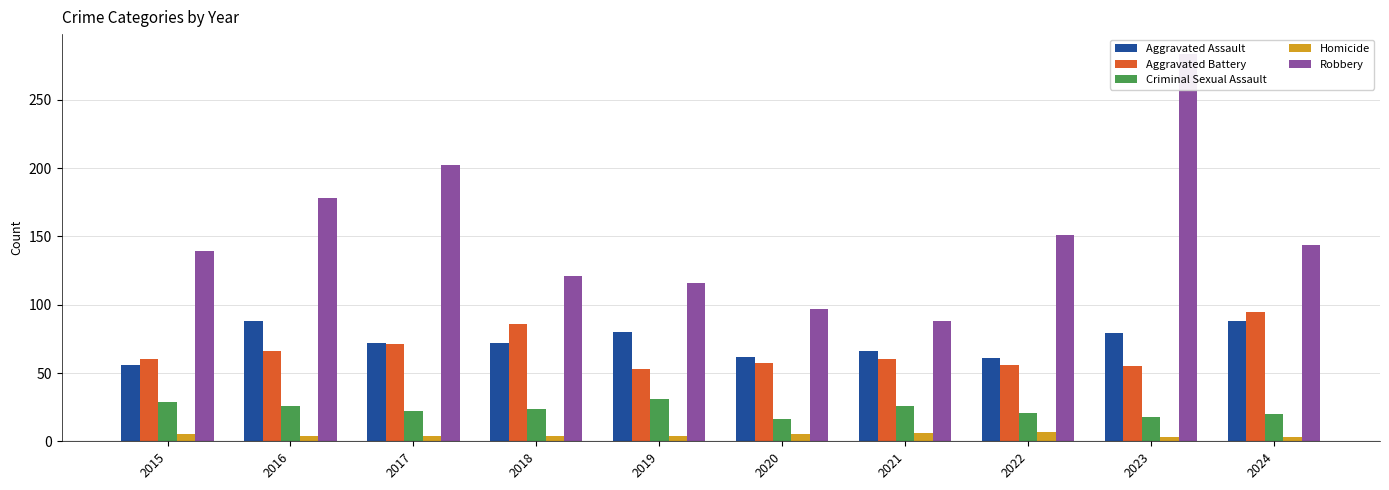

How many groups of bars are there?

10